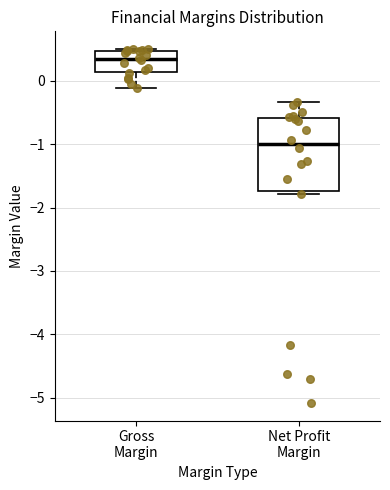

Which box's median line is the highest?

Gross Margin